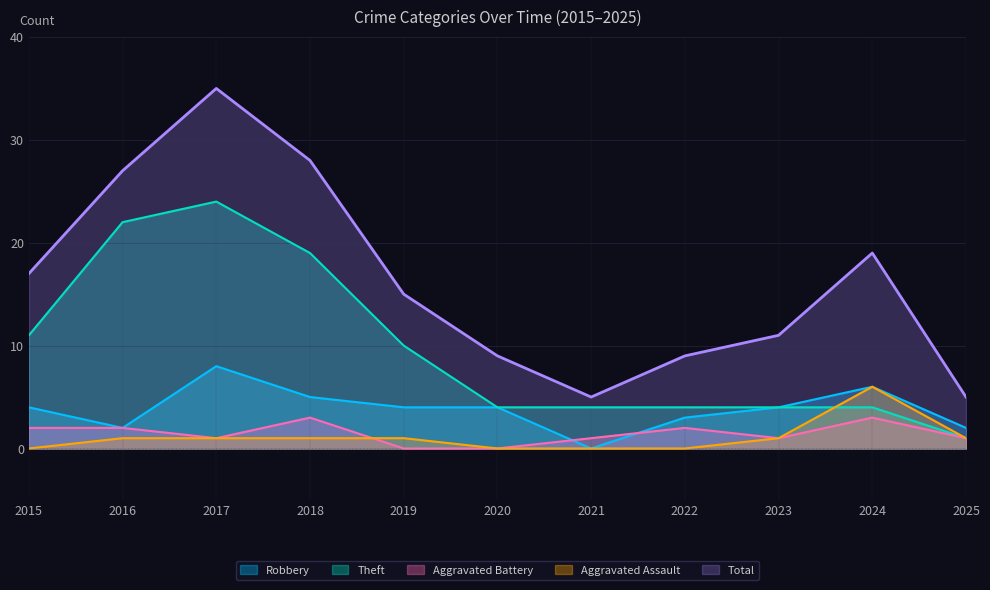

True or false: Total and Theft cross at least once.

False